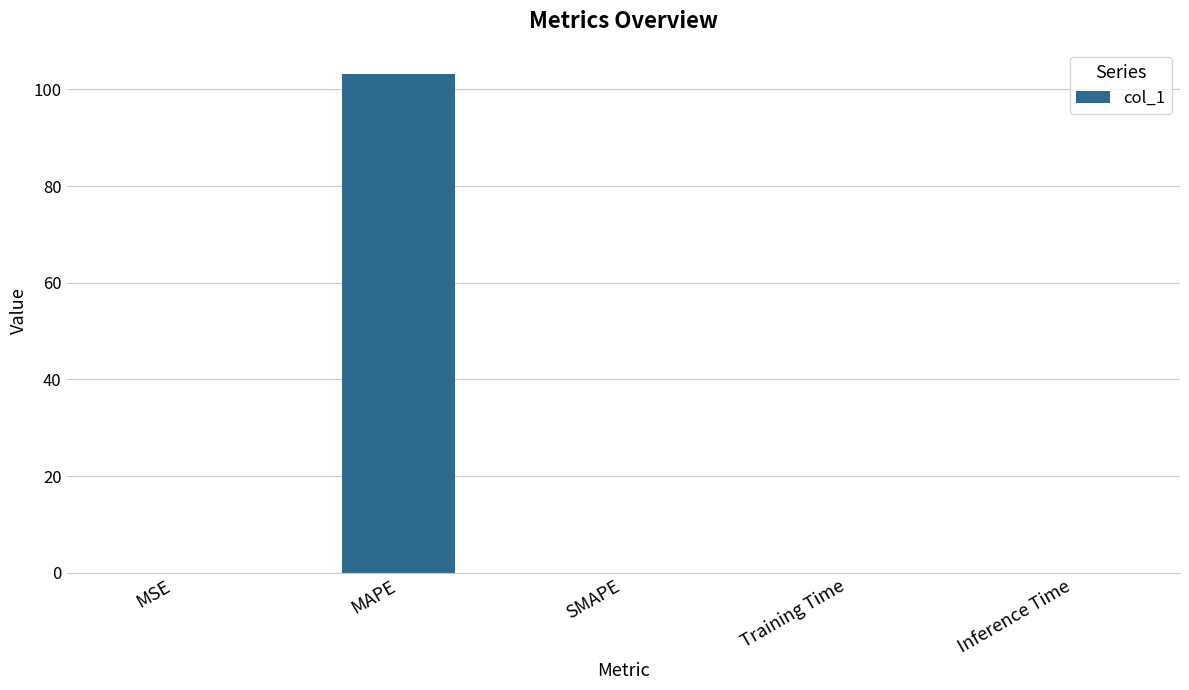

The chart shows a value of -44.0 at SMAPE. True or false?

False